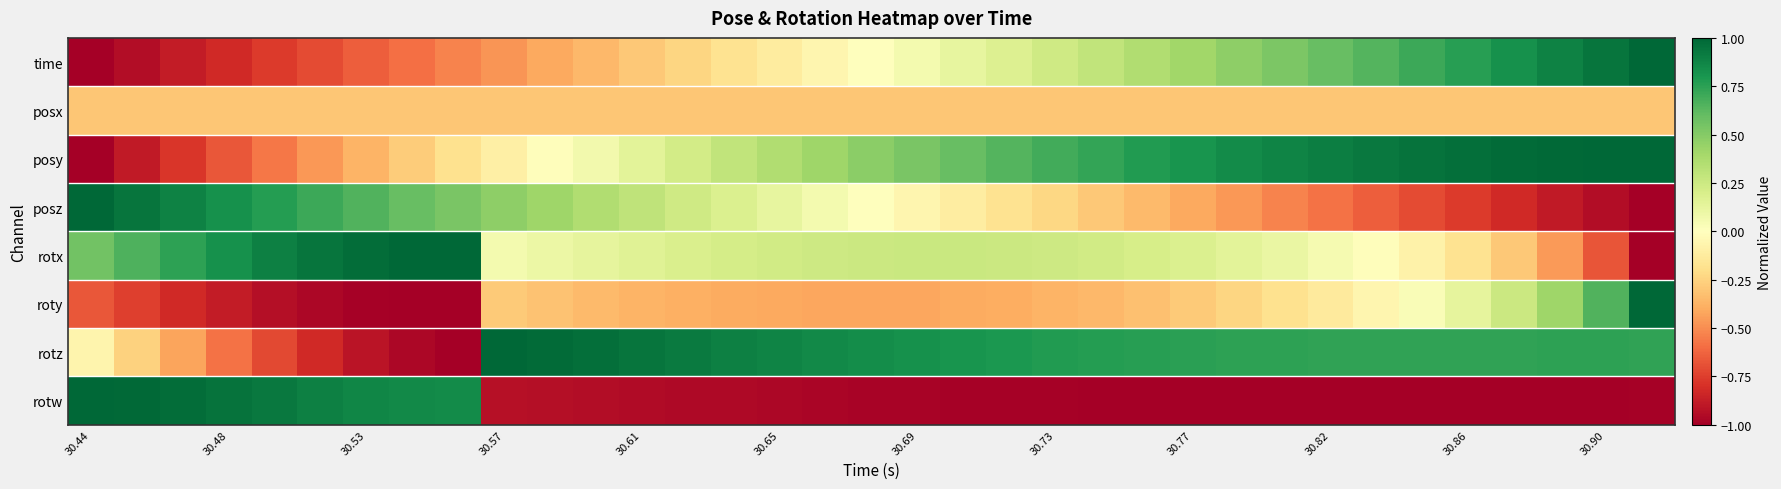

List the series in order of their peak value, highest first.

time, posy, posz, rotx, roty, rotz, rotw, posx